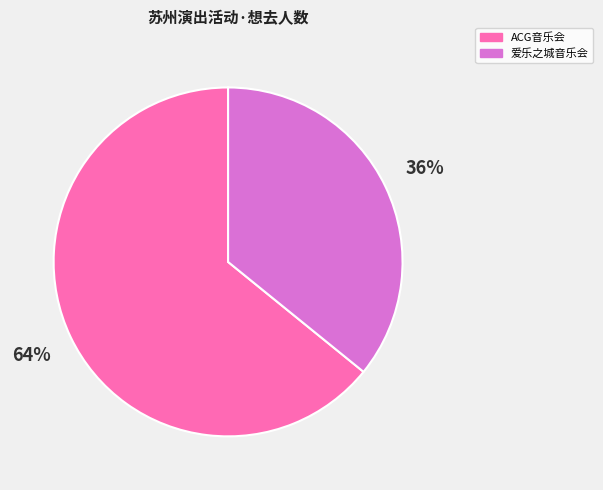

Between 爱乐之城音乐会 and ACG音乐会, which is larger?

ACG音乐会